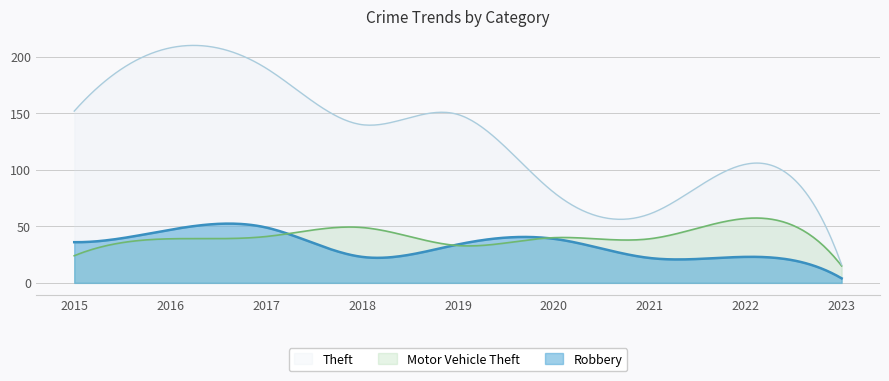

At which label does Robbery first exceed 34?

2015